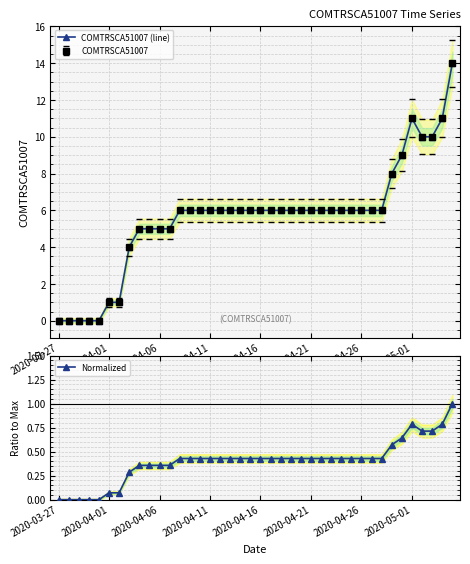

How many values in the COMTRSCA51007 (line) series are below 6?

12